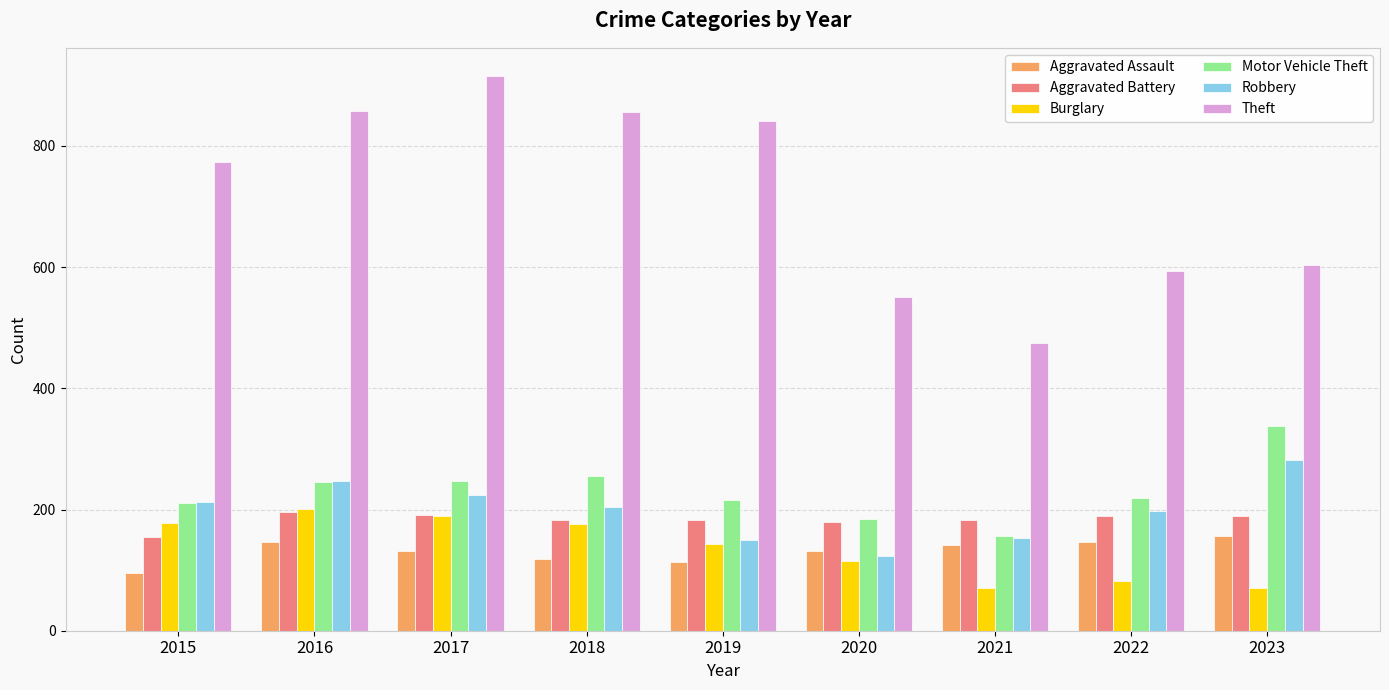

What is the spread (max minus min) of values at 2020?

435